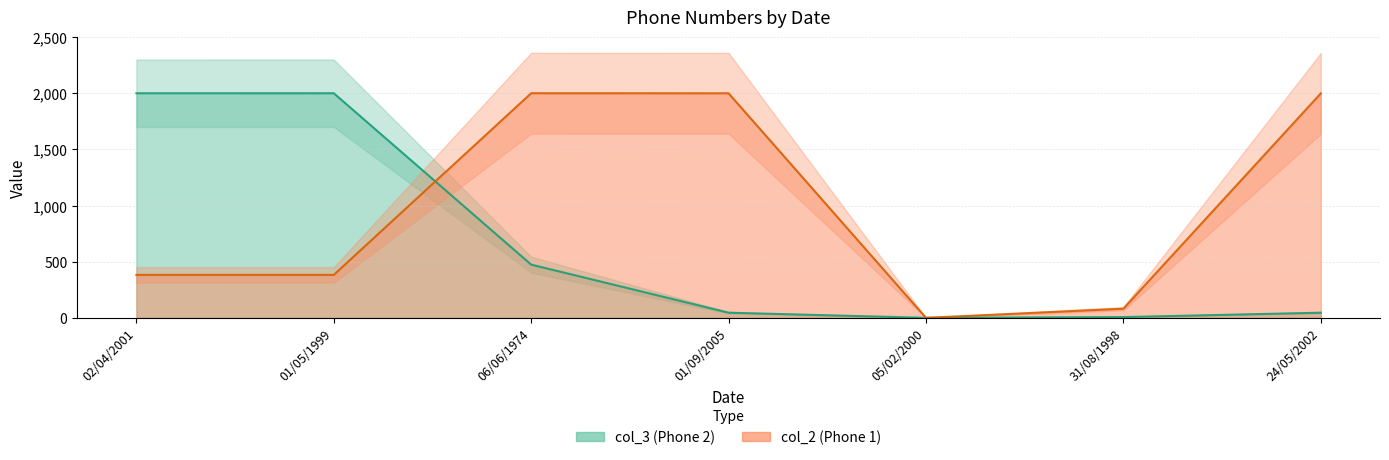

What is the sum of the col_2 values at 24/05/2002 and 31/08/1998?

2079.6